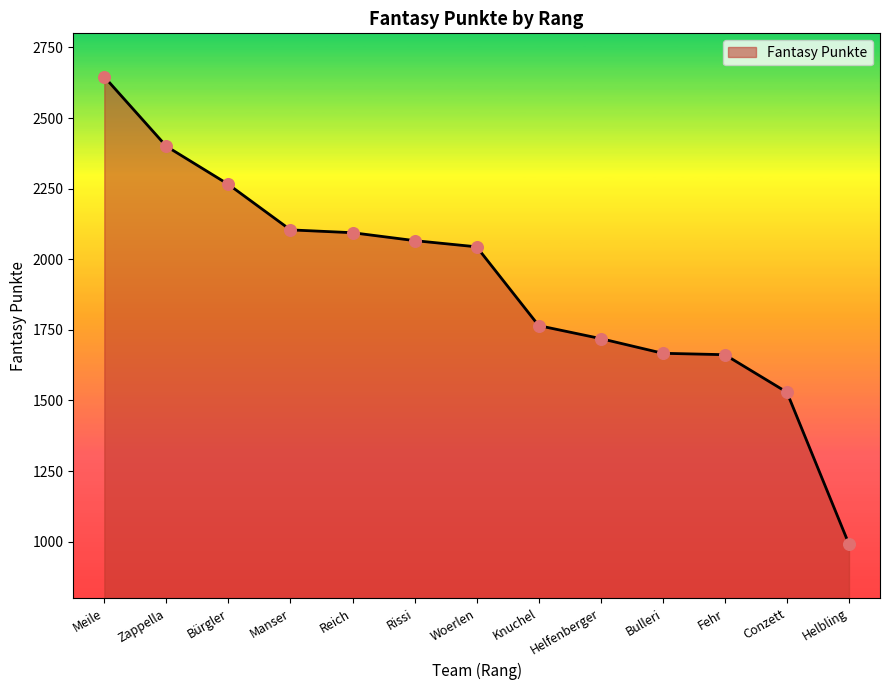

What is the change in value from Reich to Bulleri?

-427